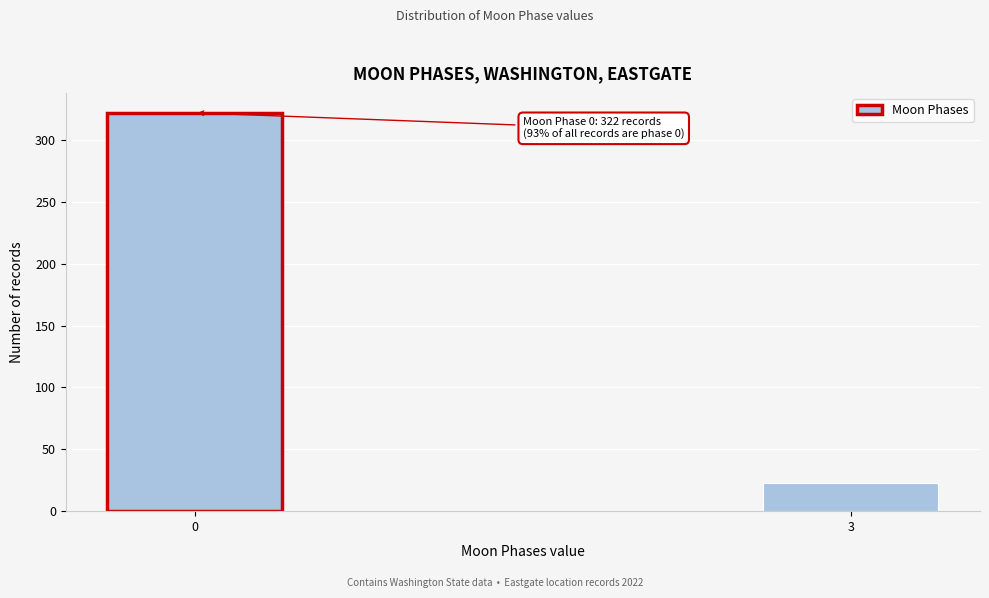

Reading right to left, transcribe all the data shown in this chart.

3=23	0=322